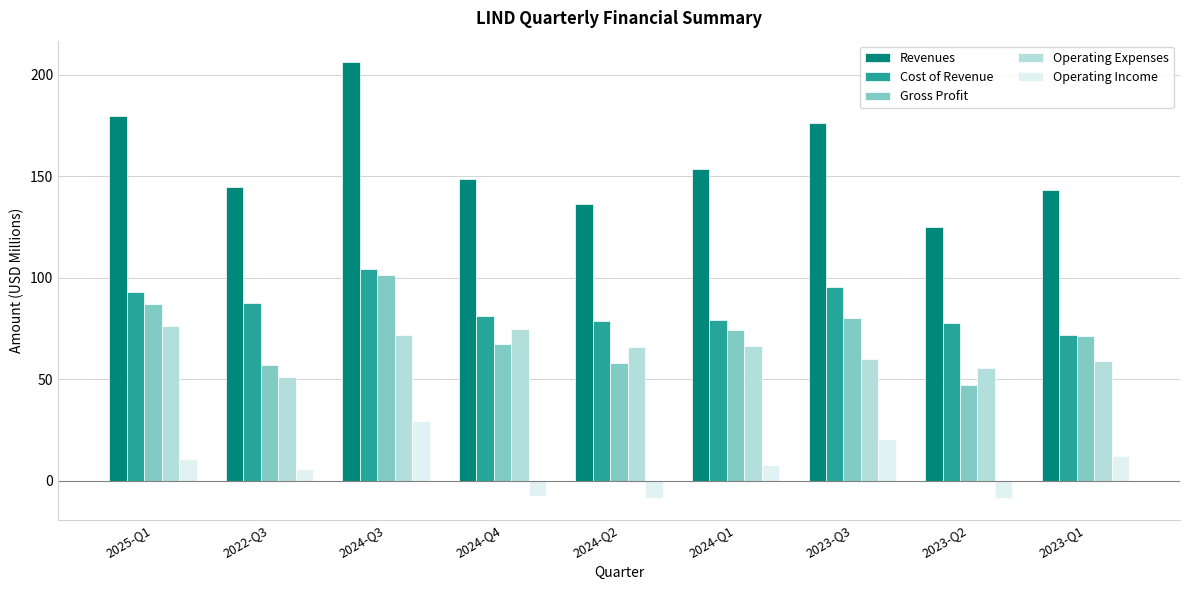

Where does the Revenues series first go above 148?

2025-Q1